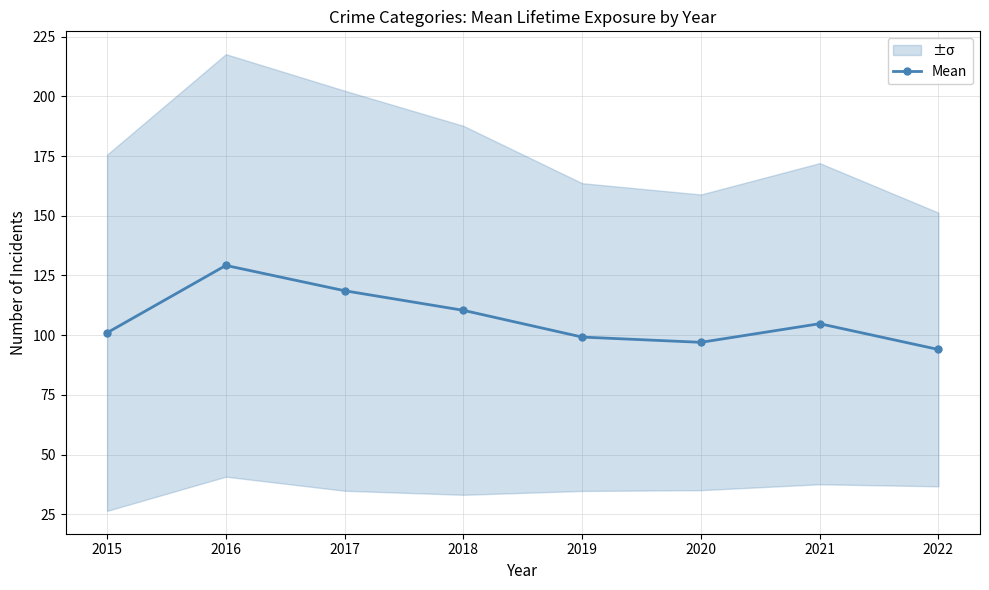

How many categories are shown in the chart?

8